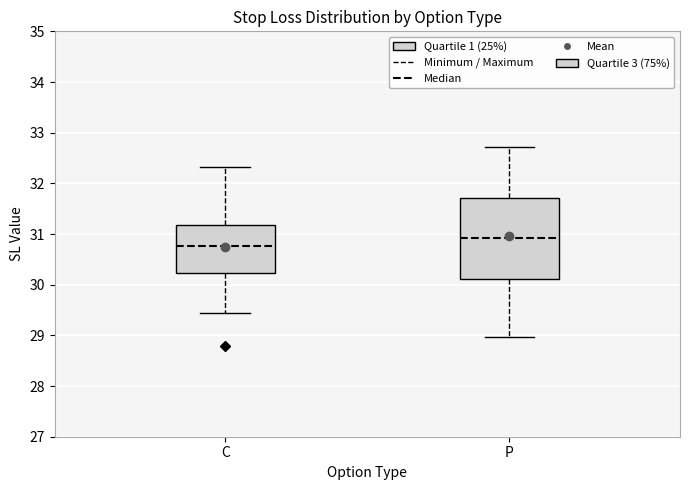

Reading left to right, read every box against the y-axis: the position of its median line, the range the box covers, and the ends of its whiskers. The values are not printed on the chart, so give them approximately, as read against the axis.

C: median 30.8, box 30.2 to 31.2, whiskers 29.4 to 32.3
P: median 30.9, box 30.1 to 31.7, whiskers 29.0 to 32.7